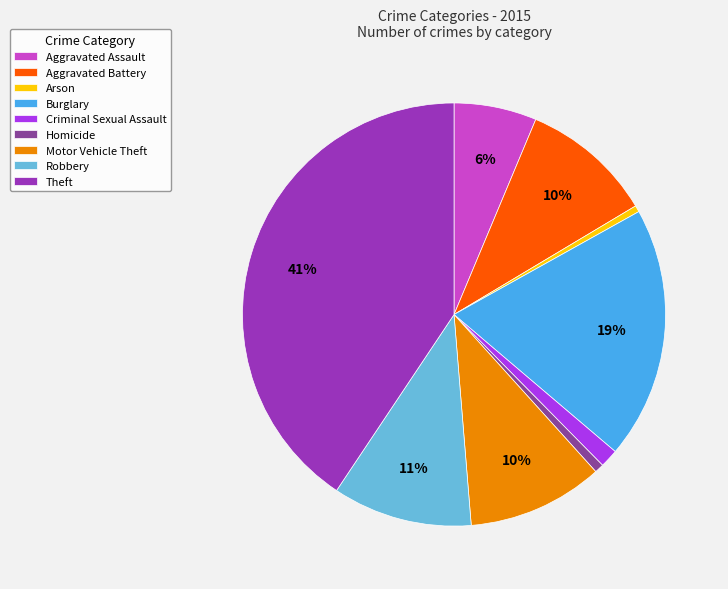

Is the sum of Robbery and Criminal Sexual Assault greater than half?

No